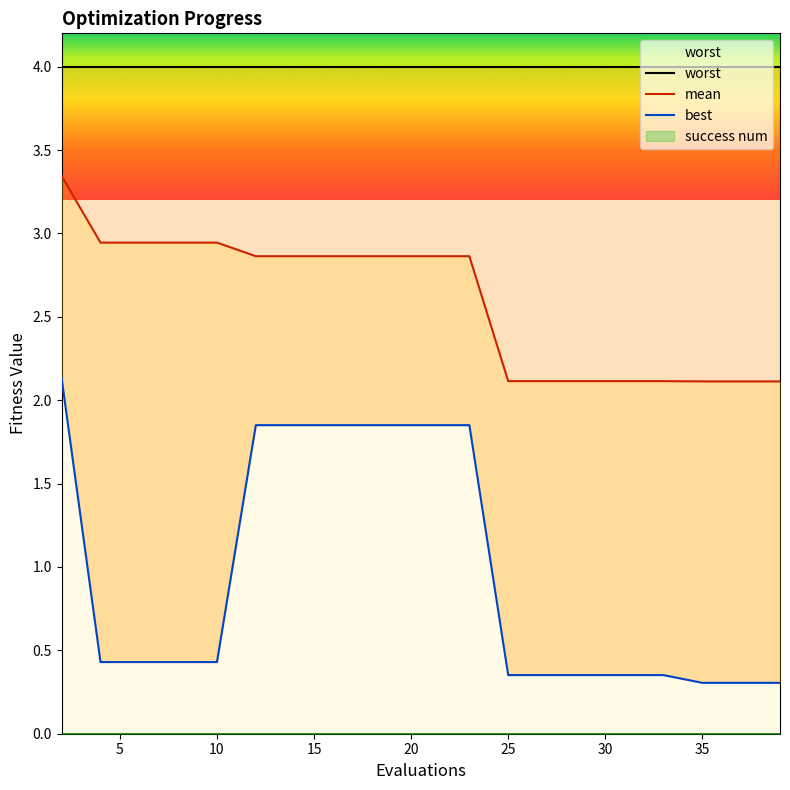

Which series has the largest range (max minus min)?

best